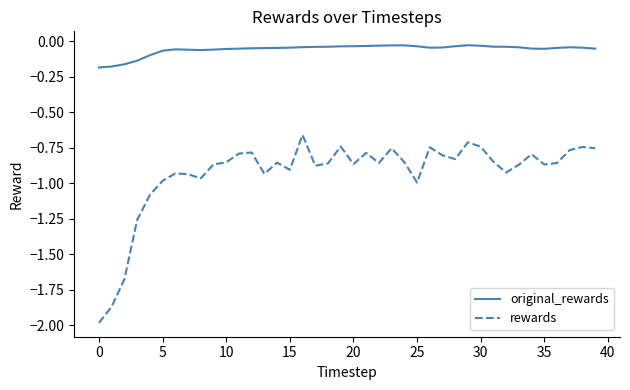

Which series has the largest range (max minus min)?

rewards